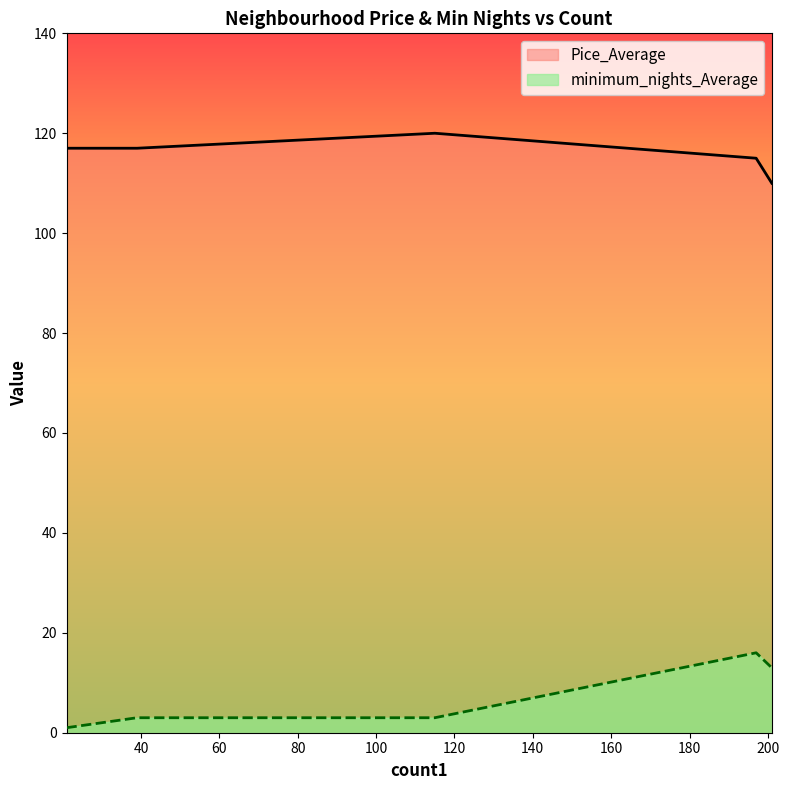

Is it true that minimum_nights_Average equals 3 at 39?

True